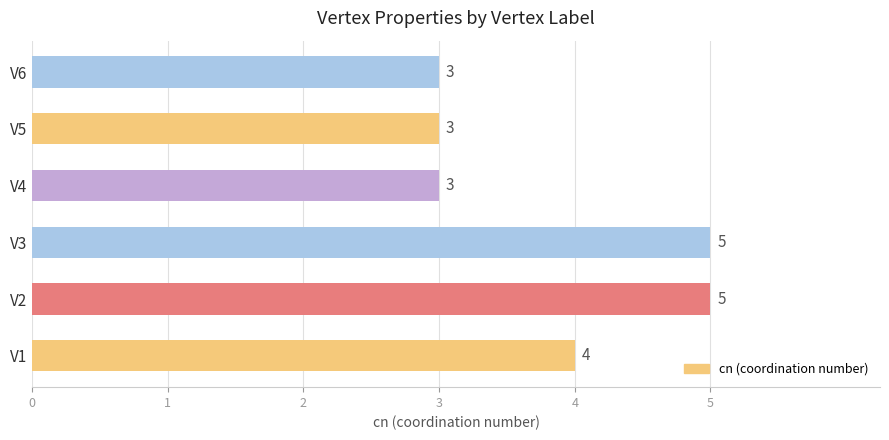

What is the change in value from V1 to V2?

+1